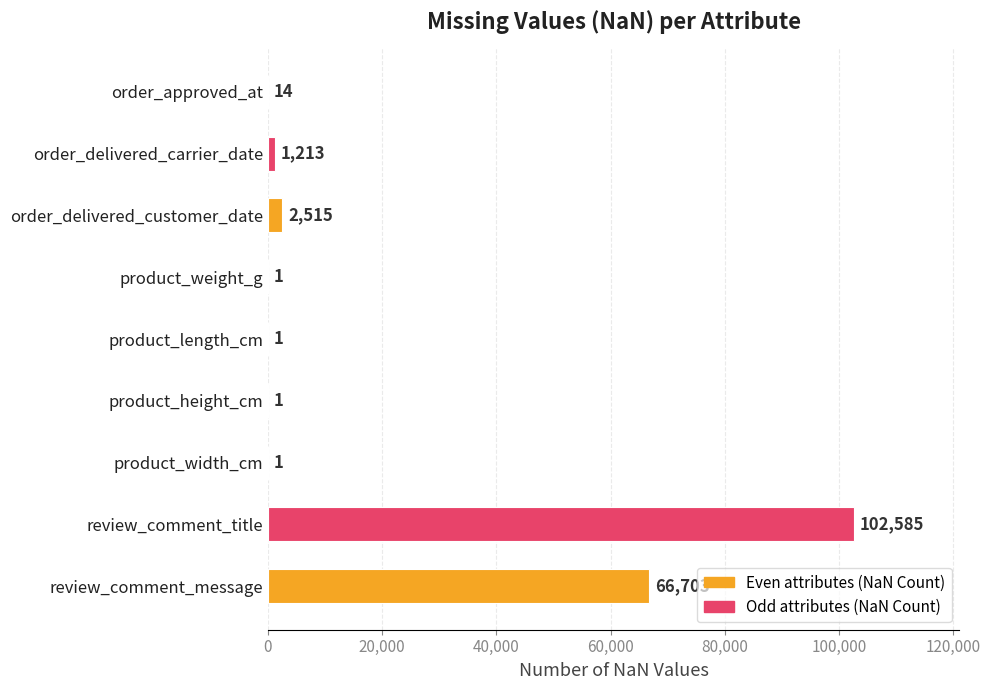

Where is the data nearest to the value 51293?

review_comment_message